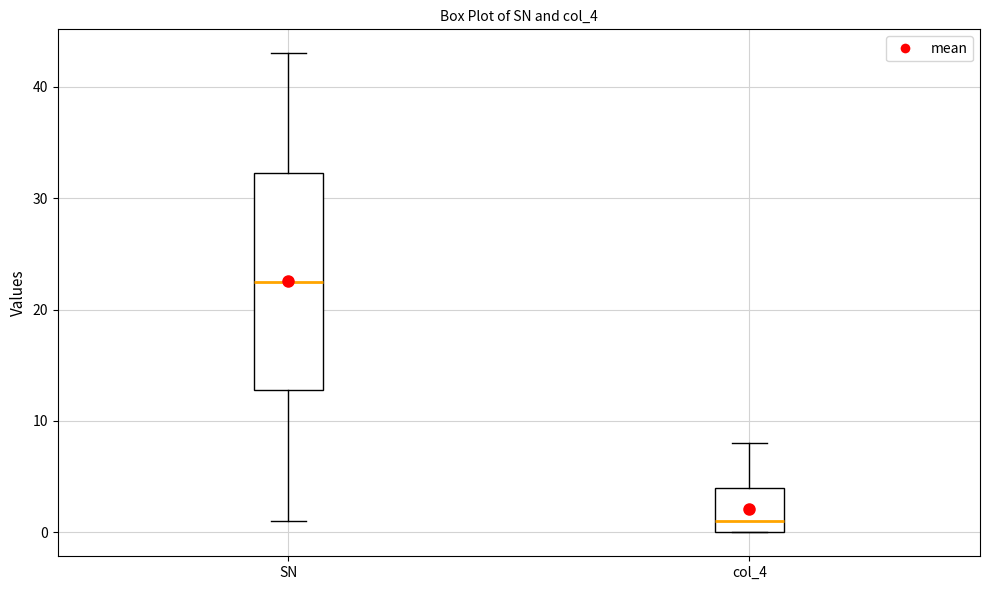

Where is the upper edge of the box for SN on the y-axis? The values are not printed on the chart, so give them approximately, as read against the axis.

32